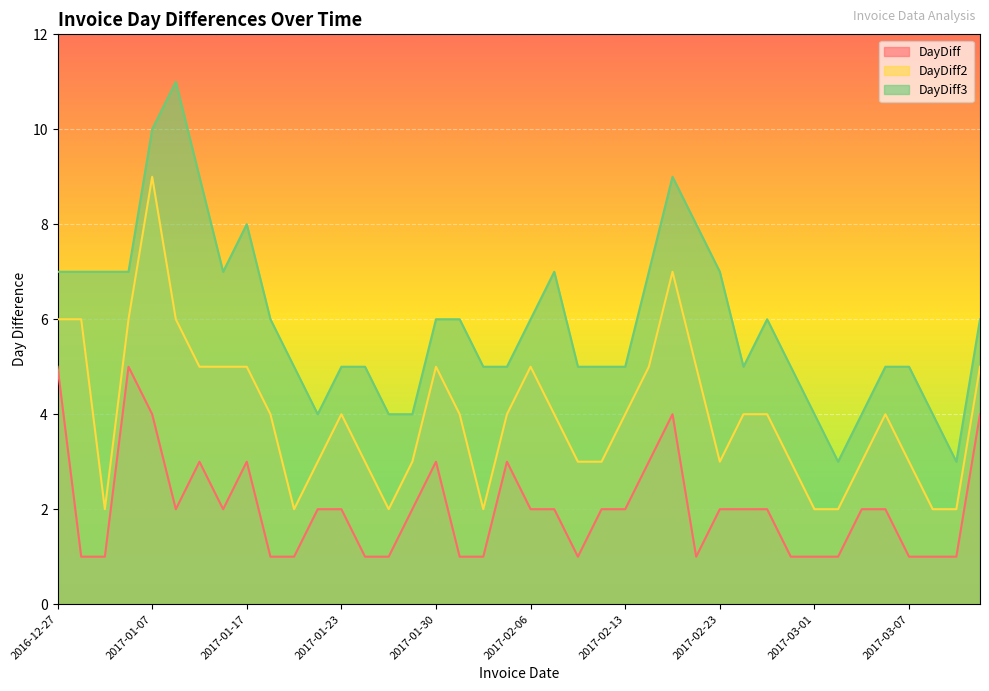

What is the difference between the maximum and minimum values in the DayDiff2 series?

7